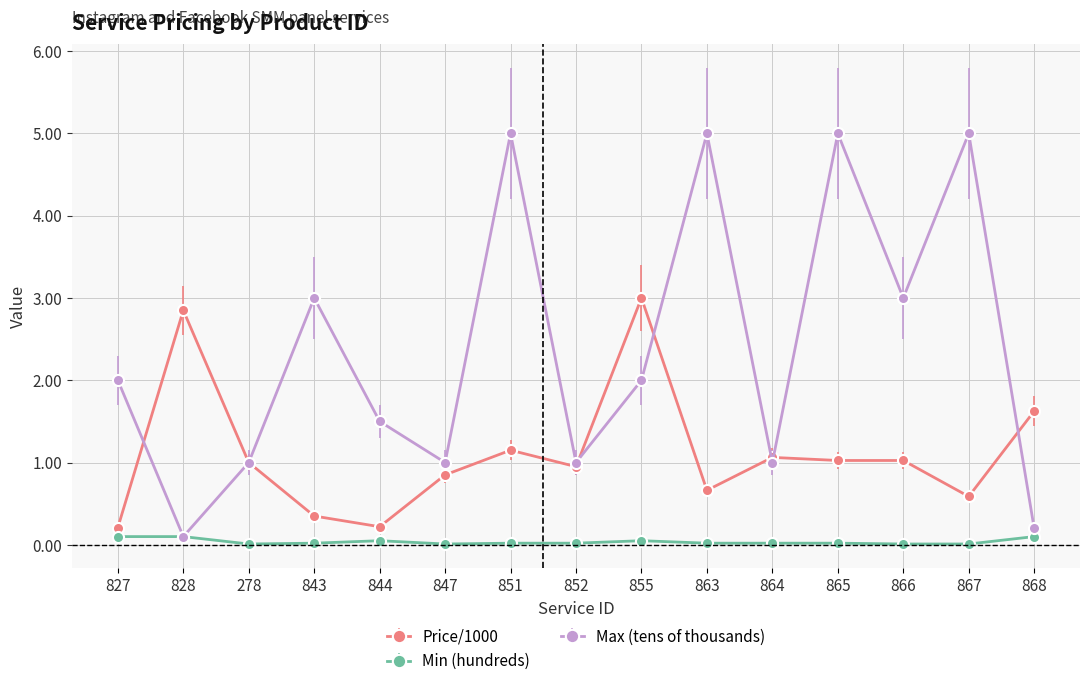

How many data points in Max (tens of thousands) are less than 2?

7